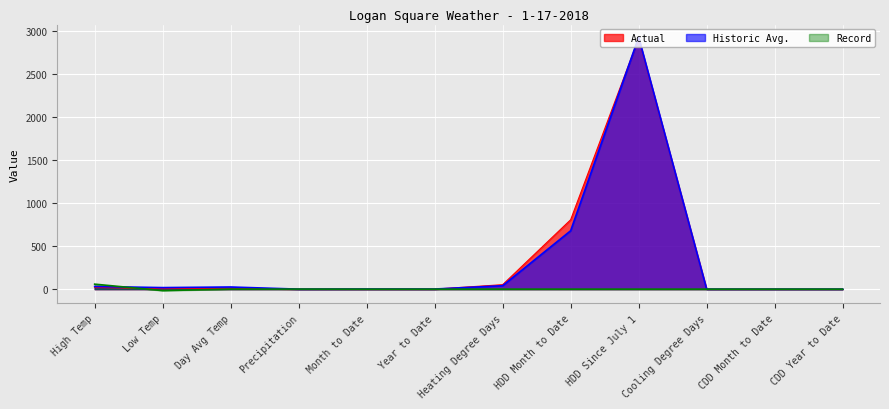

At Low Temp, list the series in order from largest to smallest.

Historic Avg., Actual, Record